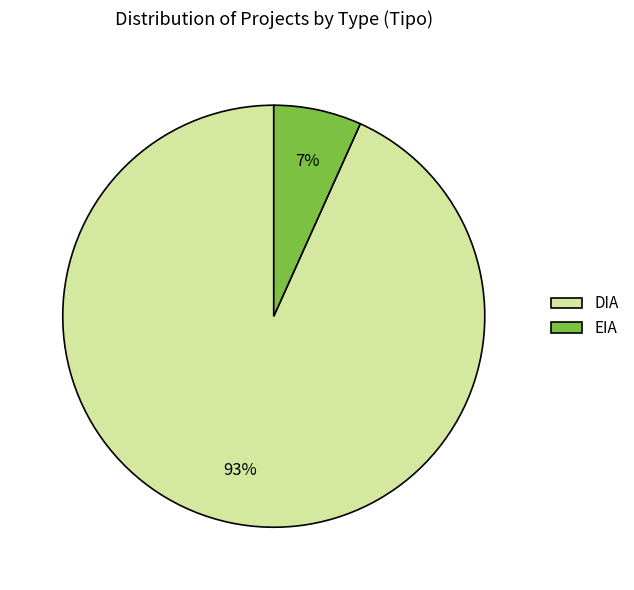

True or false: EIA accounts for 7% of the total.

True